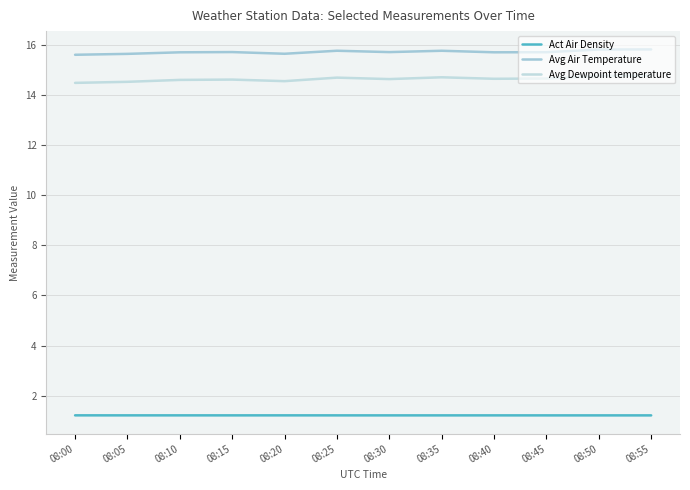

True or false: Act Air Density has a value of 0.6 at 08:20.

False